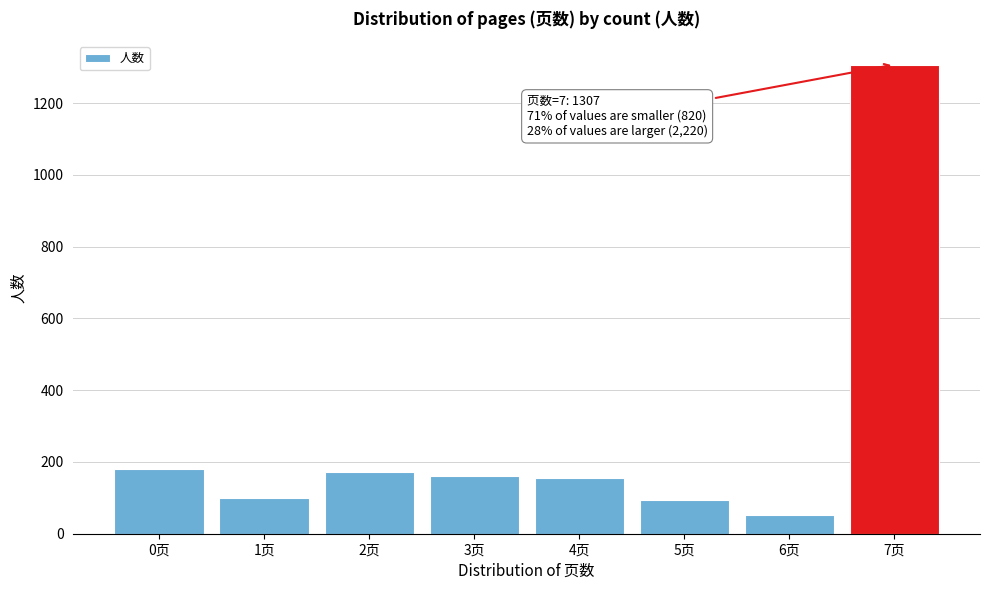

What is the approximate value at 0页, to the nearest 10?

180